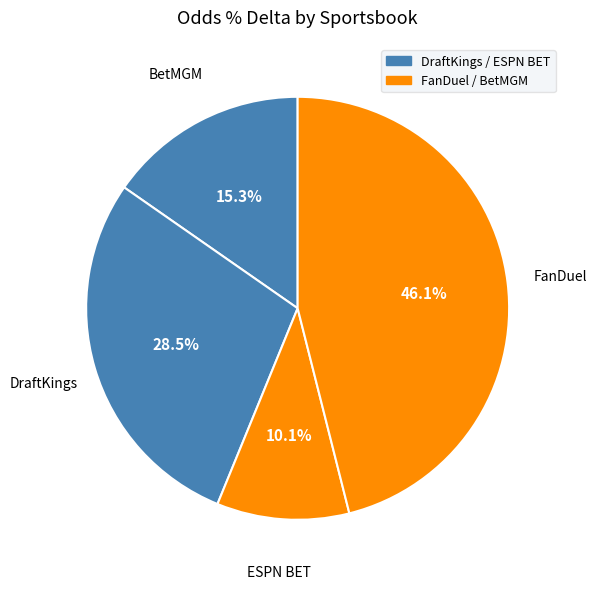

To the nearest percent, what is the difference between the largest and smallest slice percentages?

36%